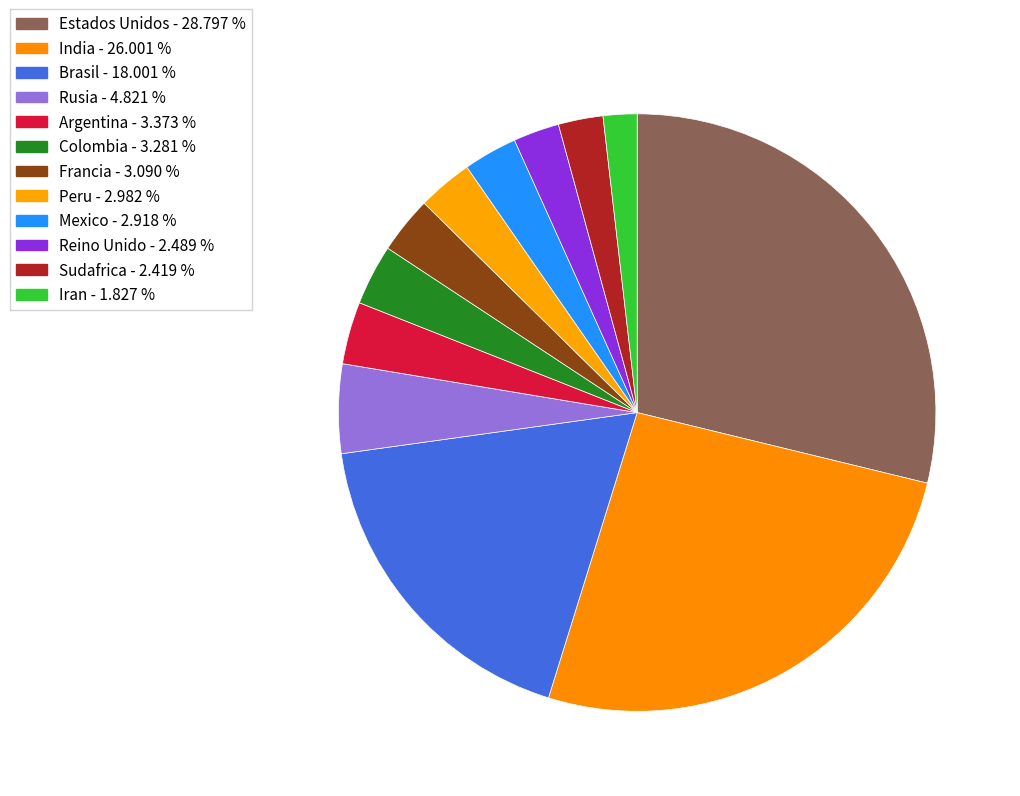

Which has a higher value, Sudafrica or Argentina?

Argentina